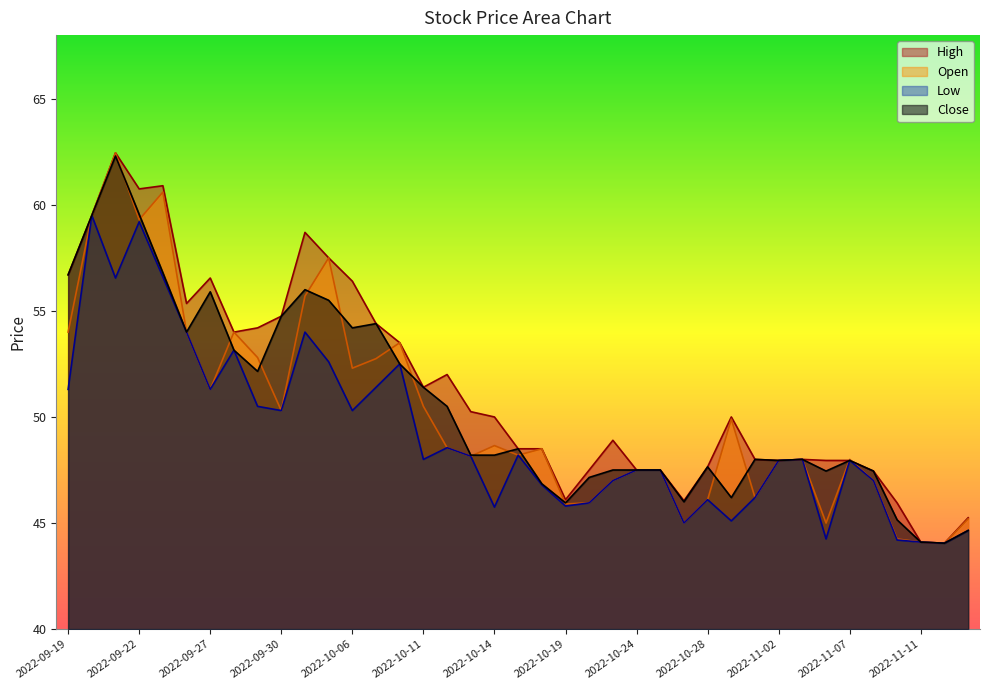

What position from the left is 2022-10-28?

28